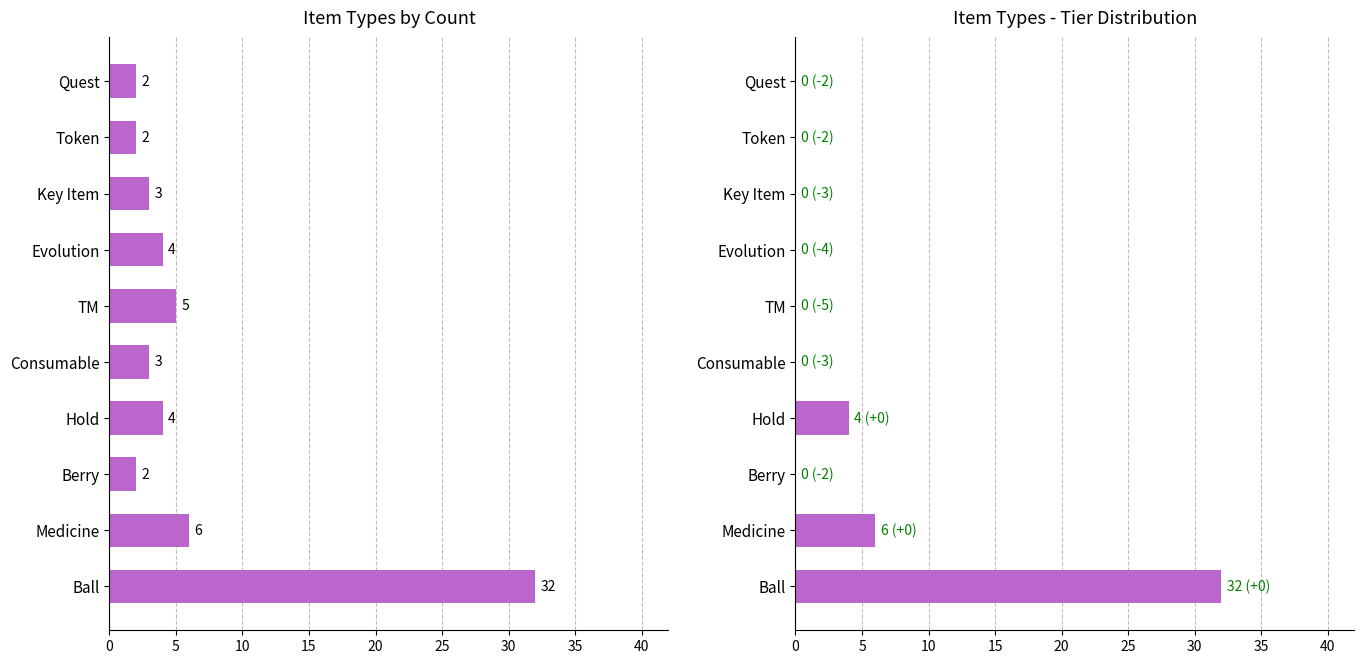

Reading left to right, what are all the values shown in this chart?

Count: 32	6	2	4	3	5	4	3	2	2
Tier Total: 32	6	0	4	0	0	0	0	0	0